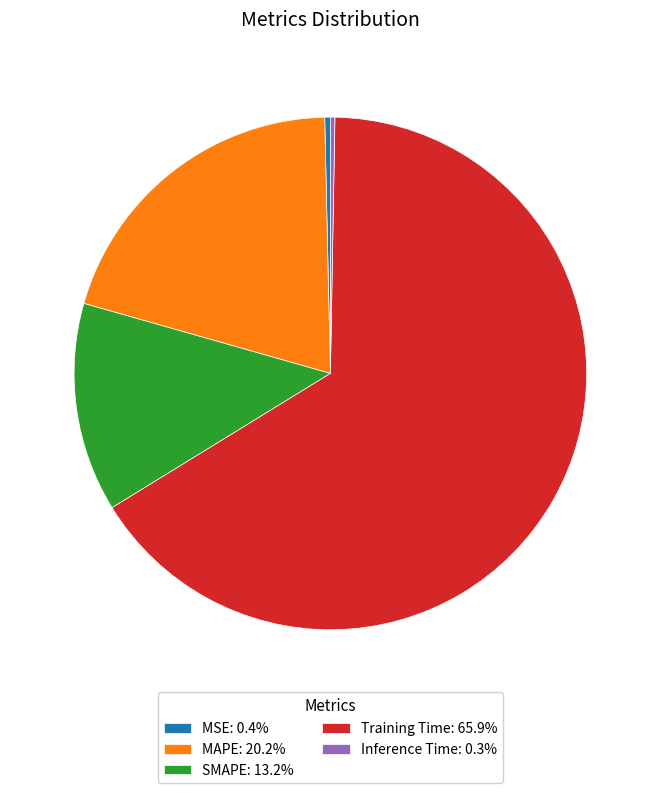

Approximately how many times larger is the value at SMAPE compared to MAPE?

0.7